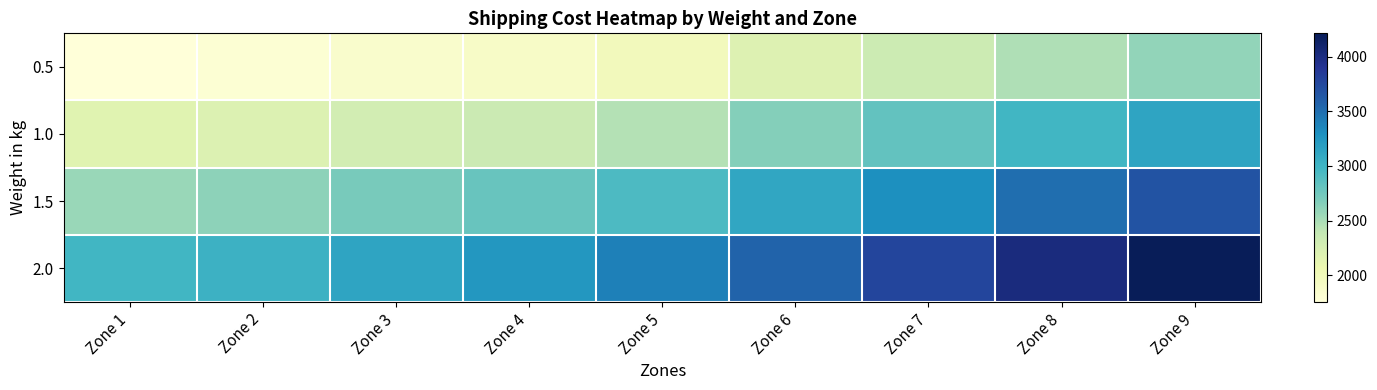

Reading right to left, what are all the values shown in this chart?

0.5: Zone 9=2595.8	Zone 8=2468.9	Zone 7=2328.2	Zone 6=2196.8	Zone 5=1978.2	Zone 4=1892.5	Zone 3=1854.3	Zone 2=1799.3	Zone 1=1756.5
1.0: Zone 9=3135.4	Zone 8=2984.0	Zone 7=2812.8	Zone 6=2653.8	Zone 5=2449.0	Zone 4=2340.5	Zone 3=2280.8	Zone 2=2205.9	Zone 1=2163.1
1.5: Zone 9=3675.0	Zone 8=3499.2	Zone 7=3297.4	Zone 6=3110.9	Zone 5=2919.8	Zone 4=2788.4	Zone 3=2707.4	Zone 2=2612.6	Zone 1=2569.8
2.0: Zone 9=4214.7	Zone 8=4014.4	Zone 7=3782.0	Zone 6=3568.0	Zone 5=3390.7	Zone 4=3236.3	Zone 3=3133.9	Zone 2=3019.2	Zone 1=2976.4